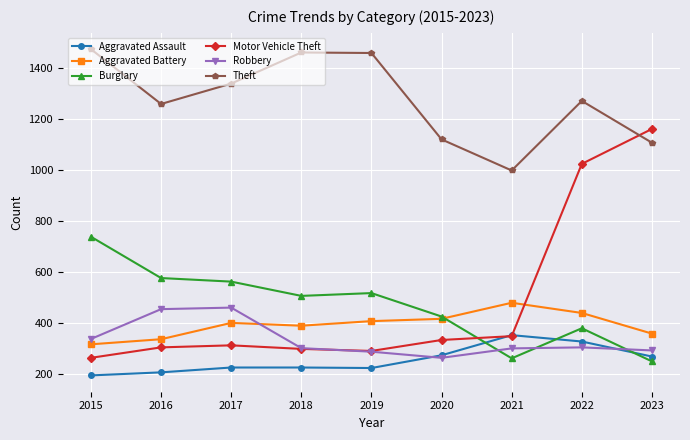

How many intersections are there between Aggravated Battery and Robbery?

1